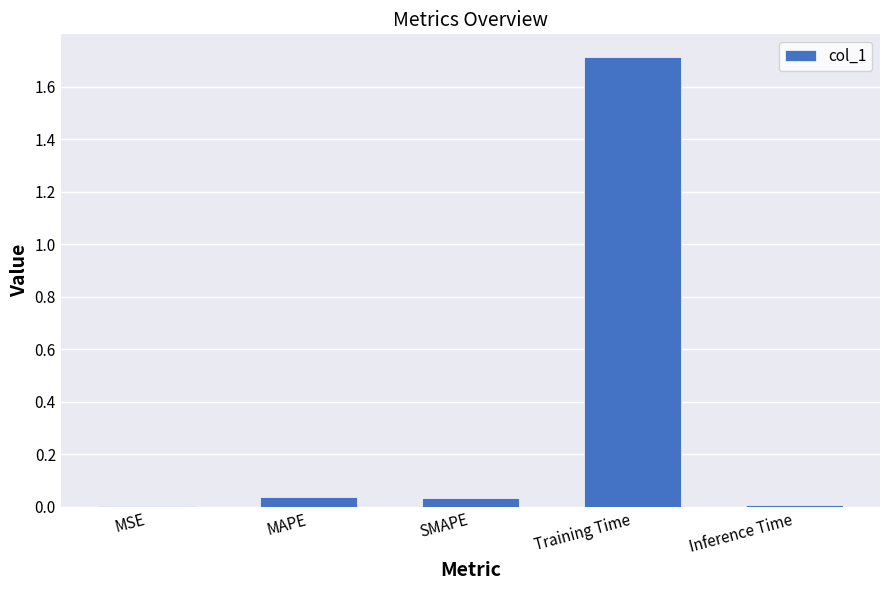

What is the maximum value shown in the chart?

1.7